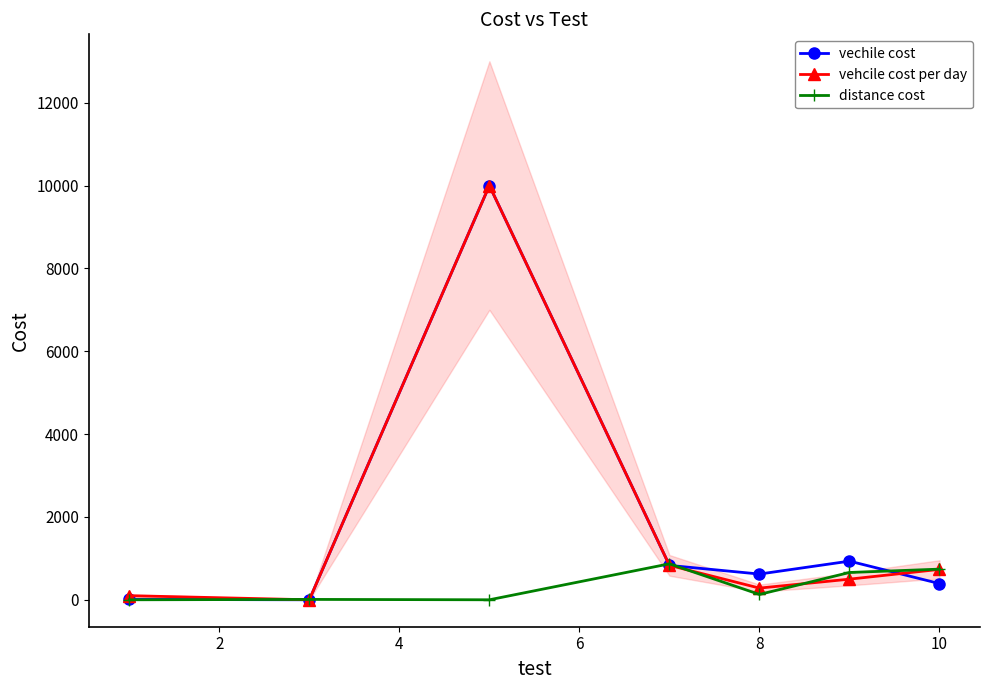

How many intersections are there between vehcile cost per day and distance cost?

5